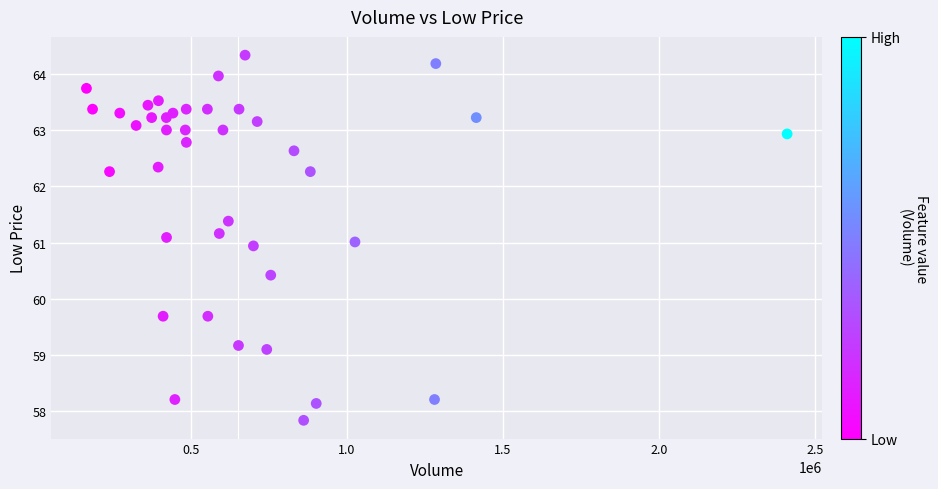

What is the range of Y values (max minus min)?

6.5